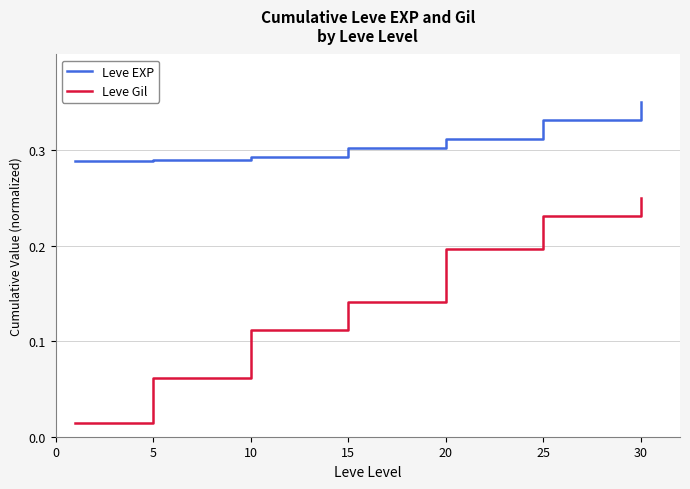

Which series has the largest total across all categories?

Leve EXP